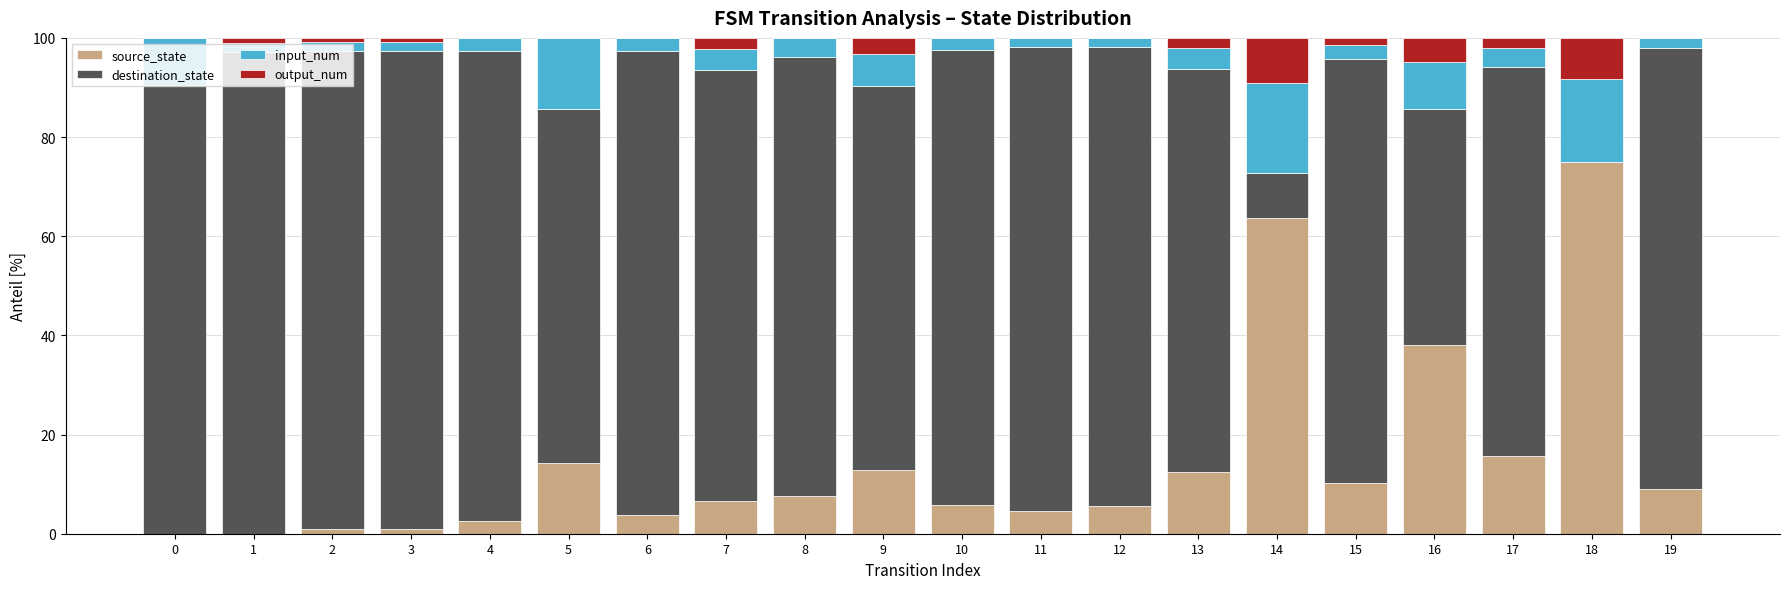

What is the highest value of the source_state series?

75.0